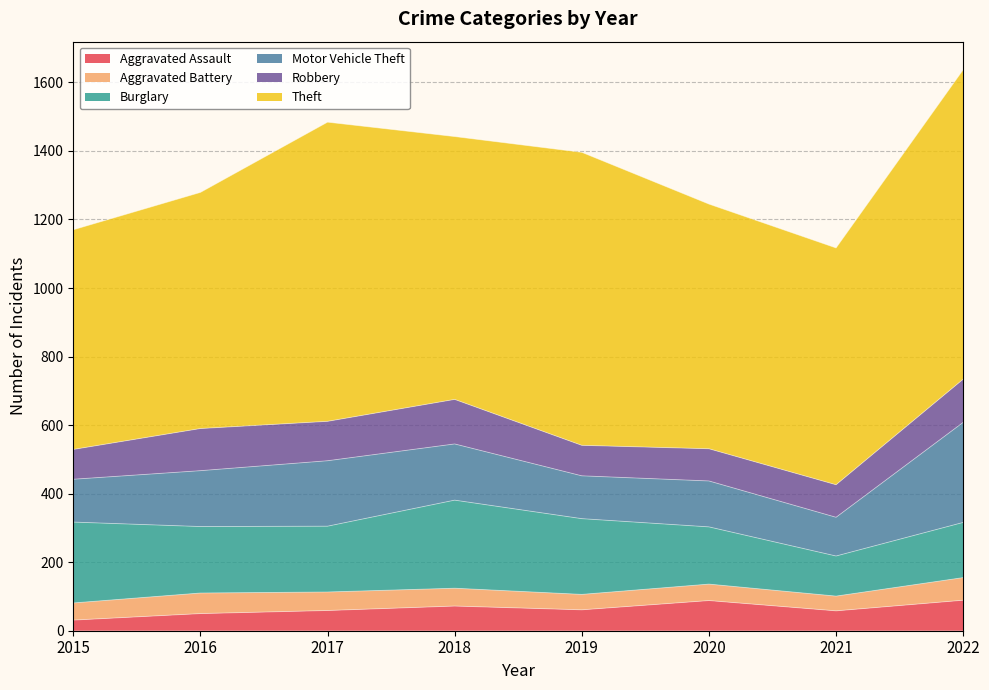

How many interior local peaks does the Aggravated Battery series have?

2